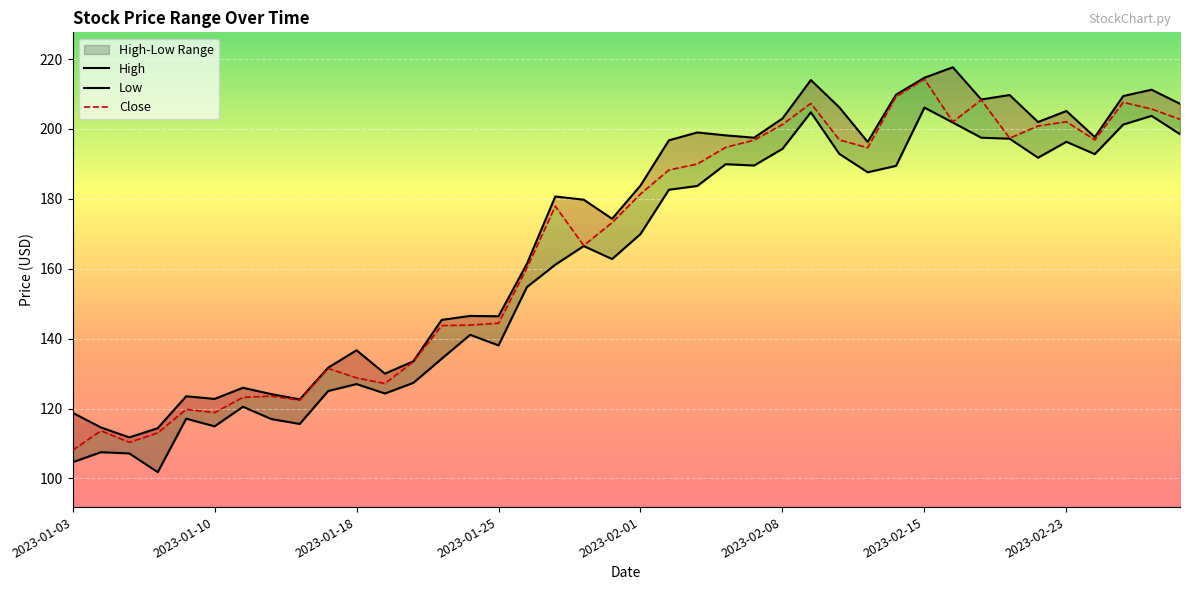

What is the greatest value displayed?

217.6